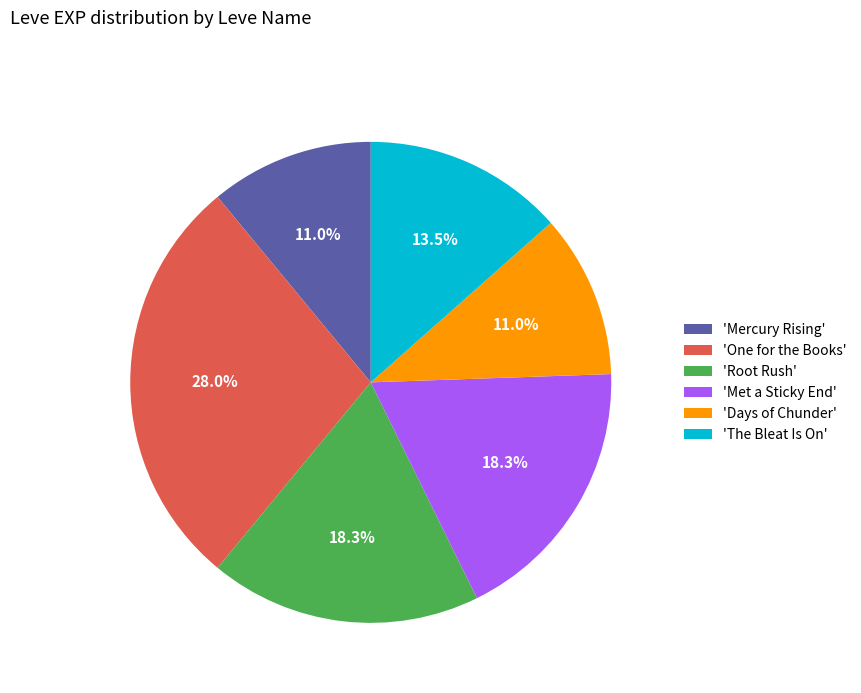

What portion of the pie excludes 'One for the Books'?

72.0%